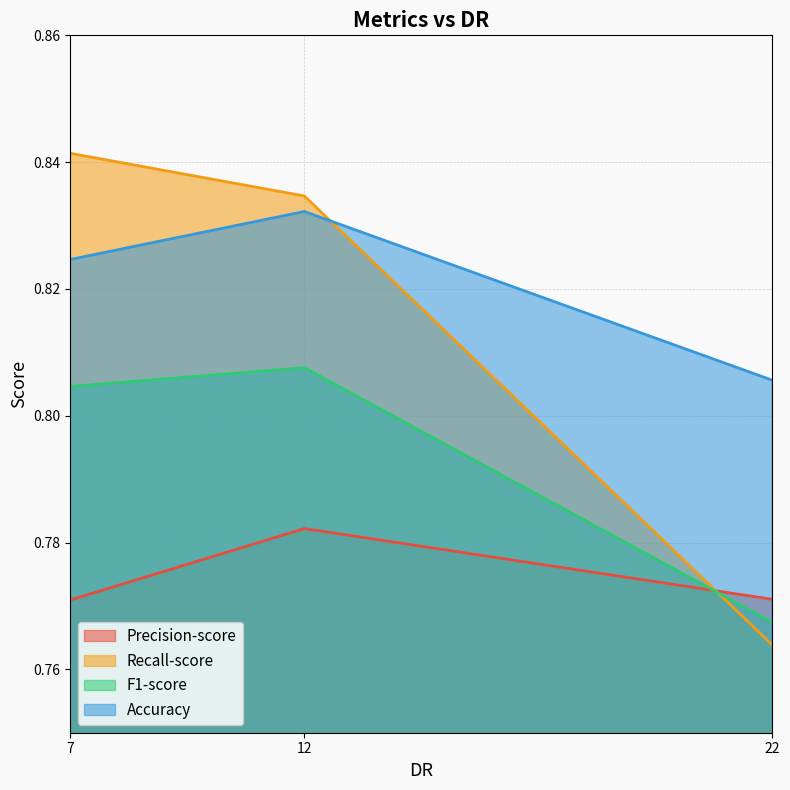

Which category has the highest value across all series?

7